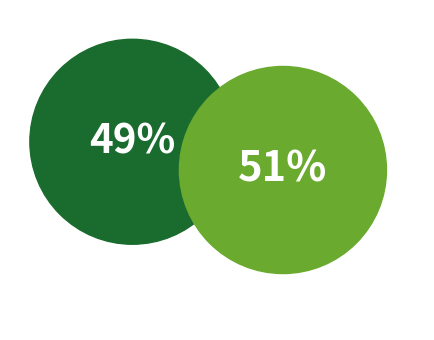

How many slices are in this pie chart?

2